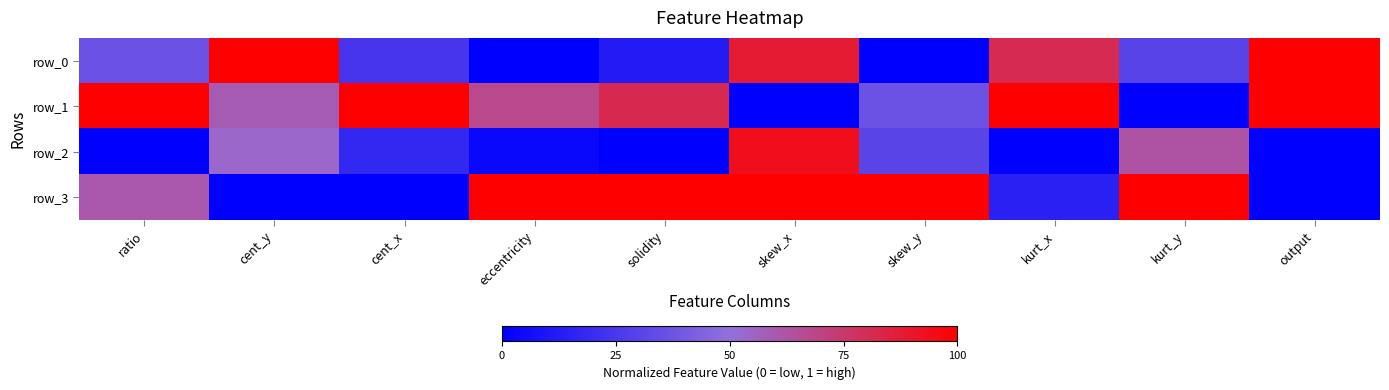

Count the number of categories in the chart.

10